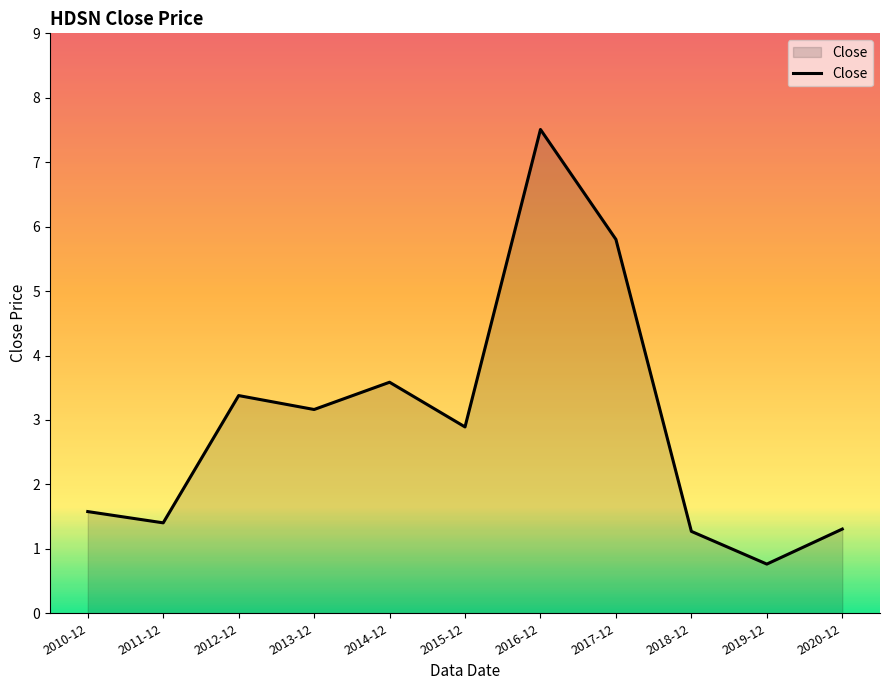

What is the change in value from 2013-12 to 2016-12?

+4.3